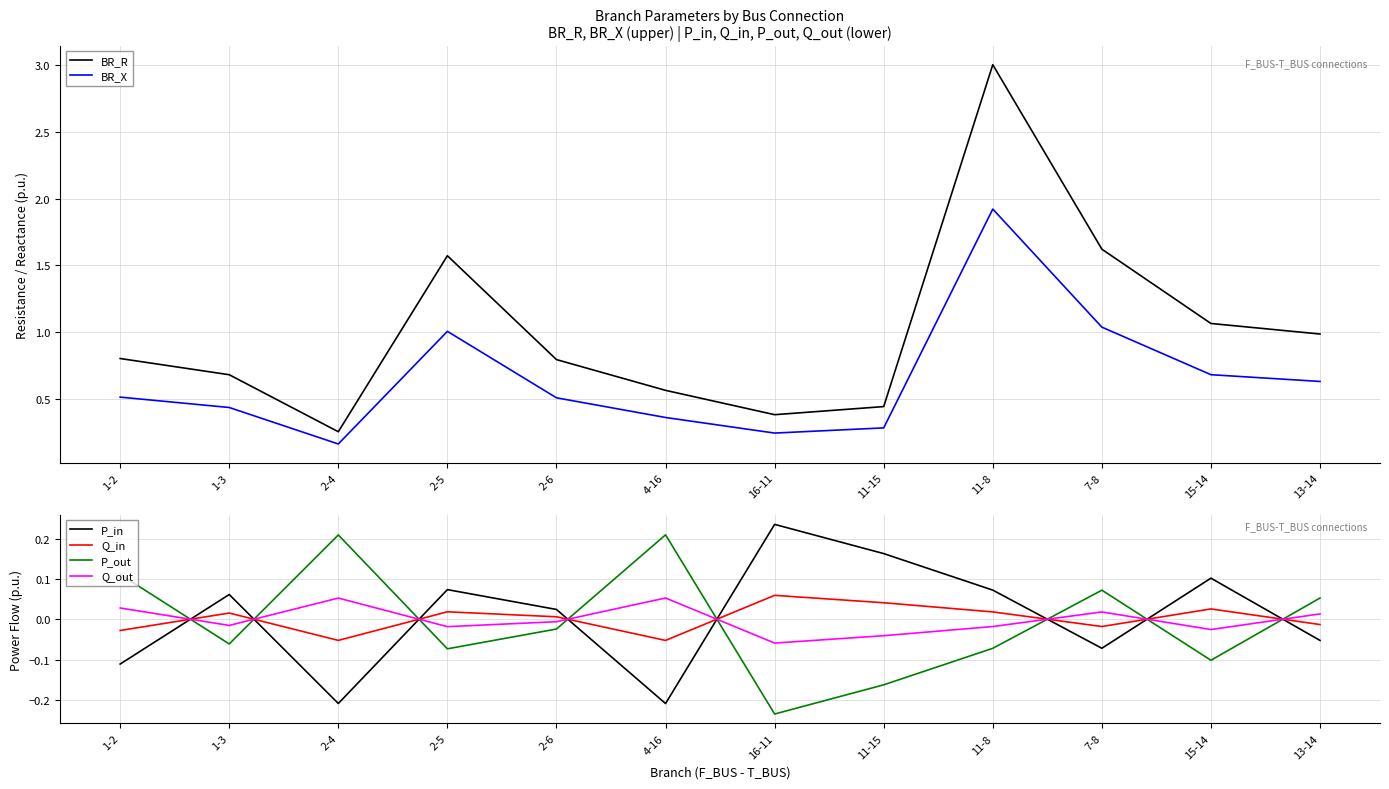

Between 11-15 and 13-14, which is larger?

13-14